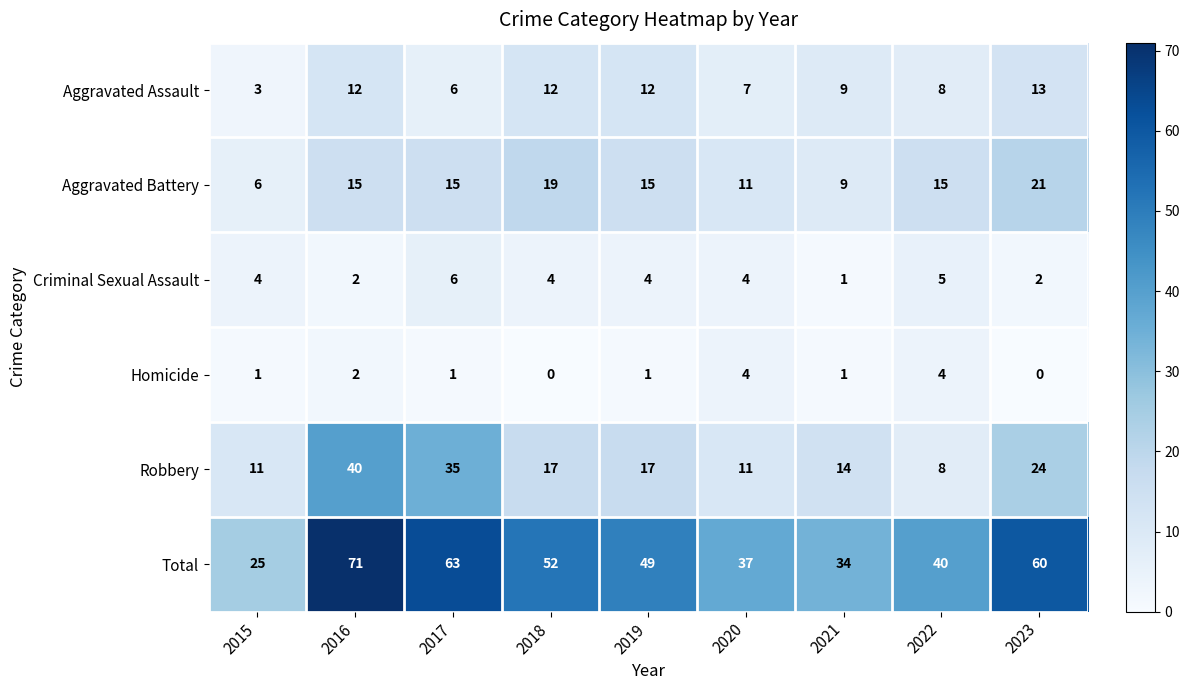

Between 2017 and 2021, which series saw the biggest shift?

Total